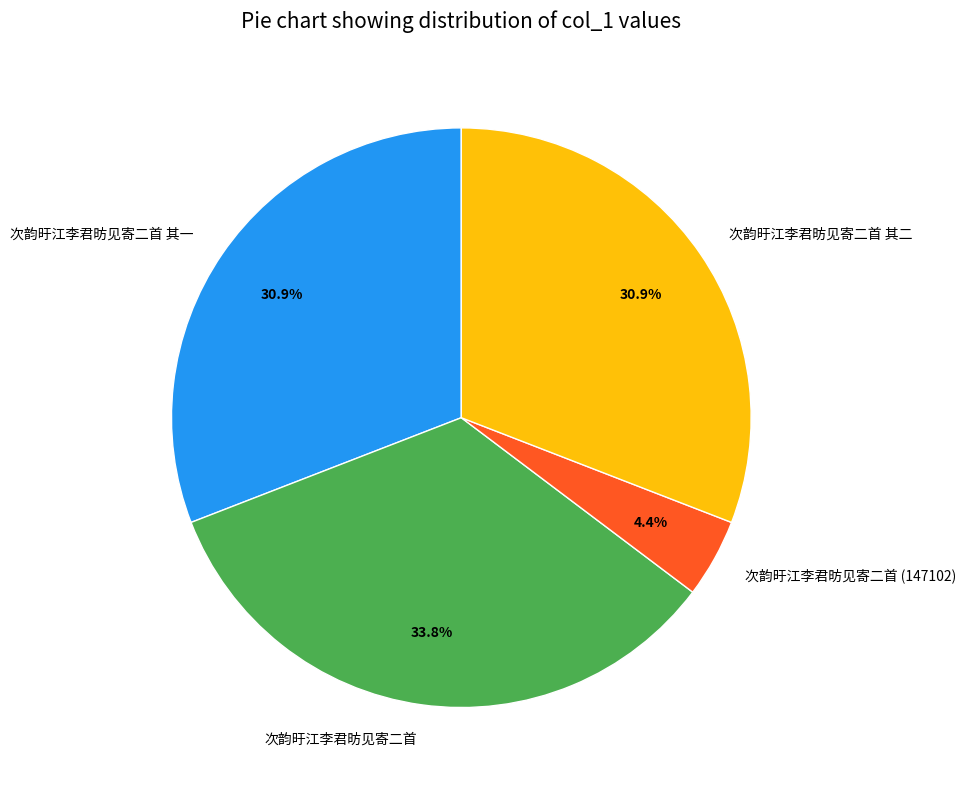

Combined, what portion of the pie is 次韵旴江李君昉见寄二首 其二 and 次韵旴江李君昉见寄二首?

64.7%